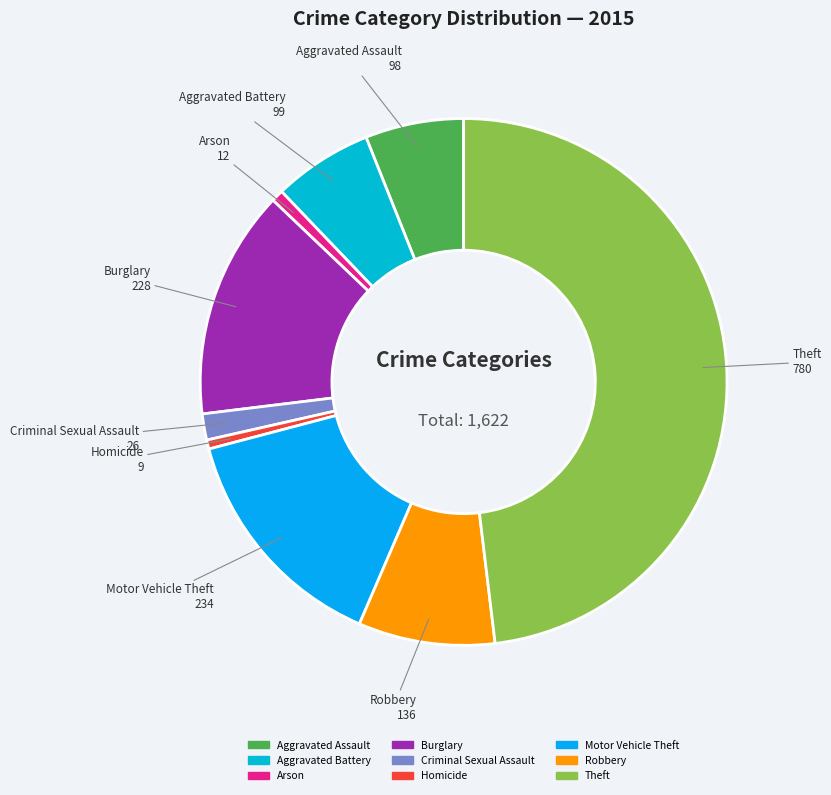

Does any single category account for the majority?

No